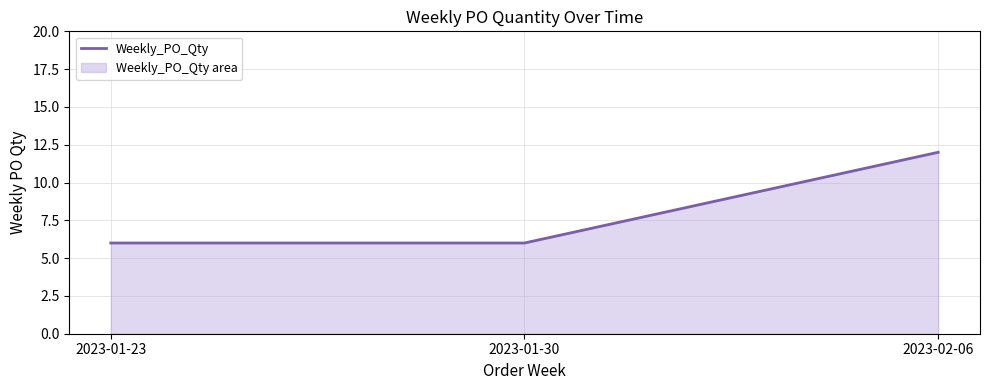

What is the label of the 1st point from the left?

2023-01-23